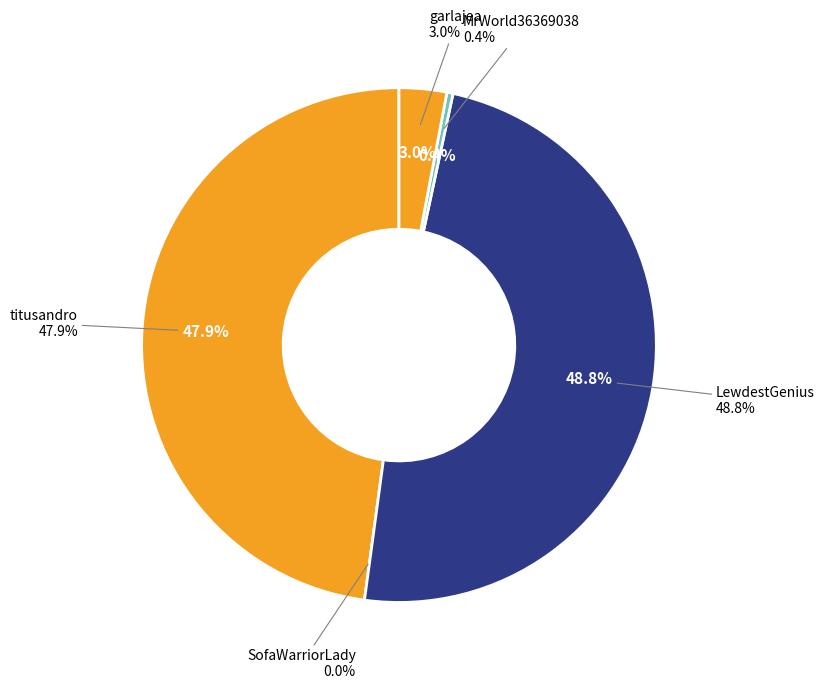

True or false: LewdestGenius accounts for 36% of the total.

False